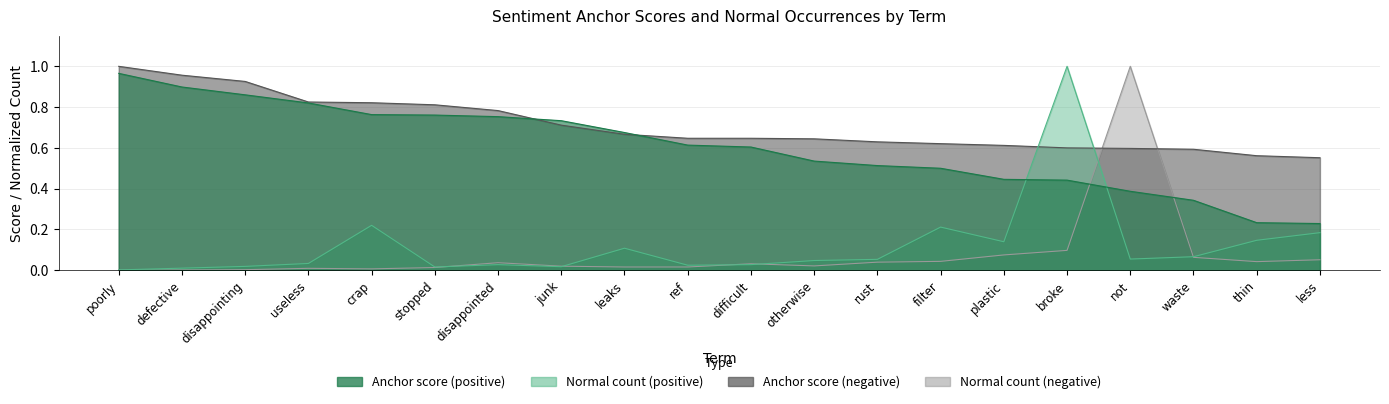

What is the average value of the normal (positive) series?

0.1